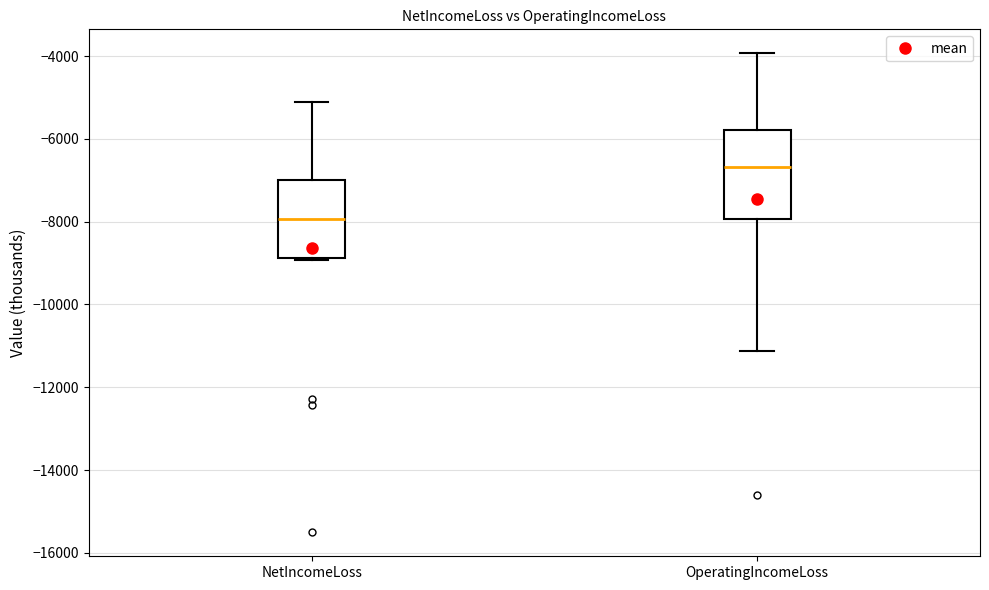

Reading left to right, transcribe this box plot: for each box, give where its median line is, the range the box spans, and where its two whiskers end, as read against the y-axis. The values are not printed on the chart, so give them approximately, as read against the axis.

NetIncomeLoss: median -8000, box -8800 to -7000, whiskers -9000 to -5200
OperatingIncomeLoss: median -6600, box -8000 to -5800, whiskers -11200 to -4000